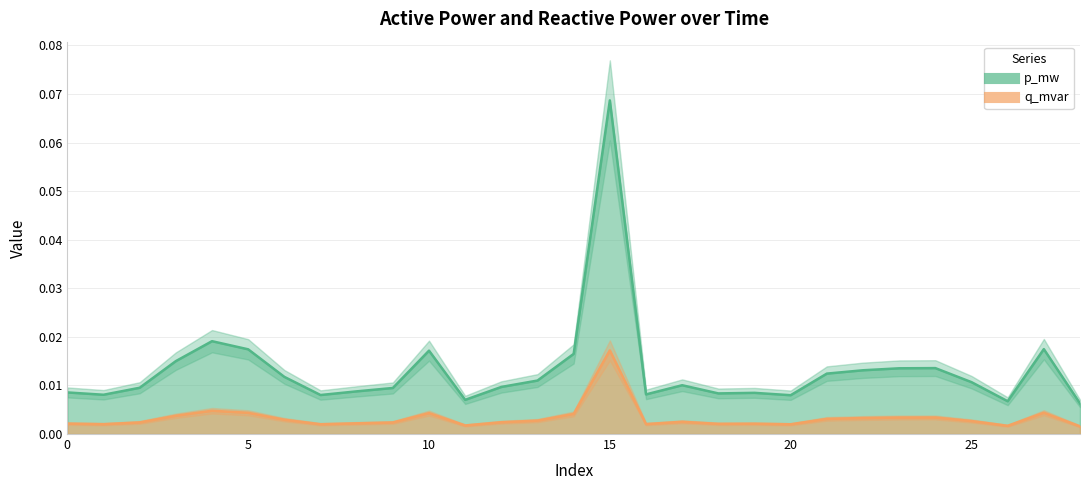

At how many categories does at least one series exceed 0?

29